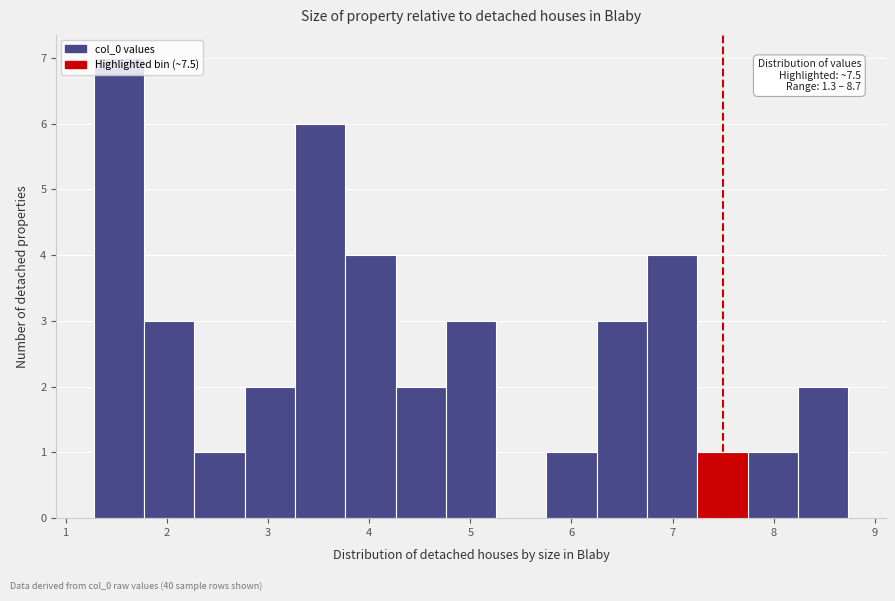

Which range on the x-axis has the tallest bar?

1.3 to 1.8